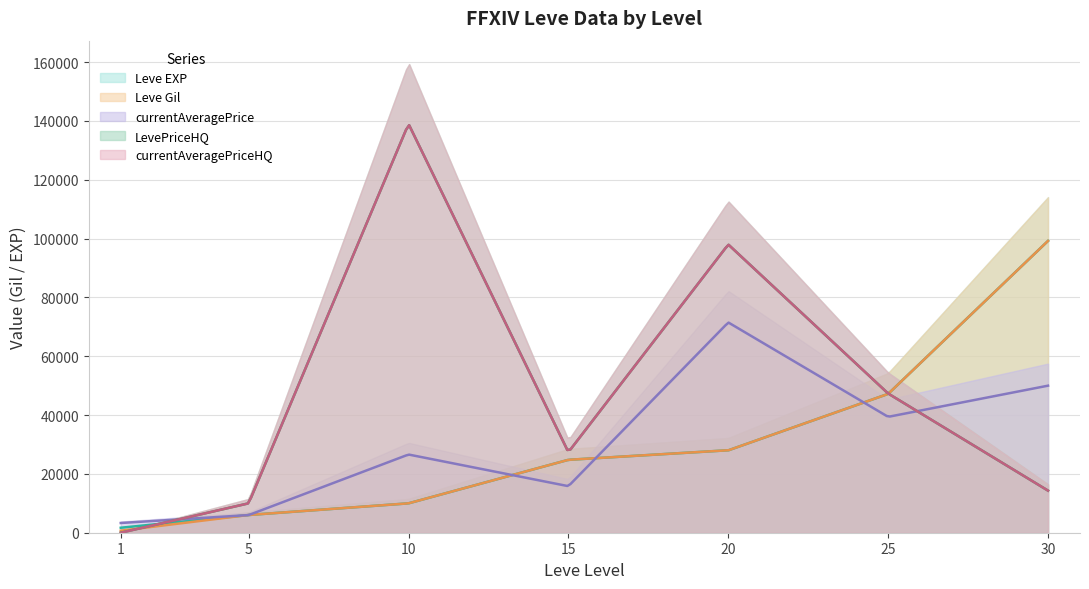

Does the chart display data point markers on the line(s)?

No